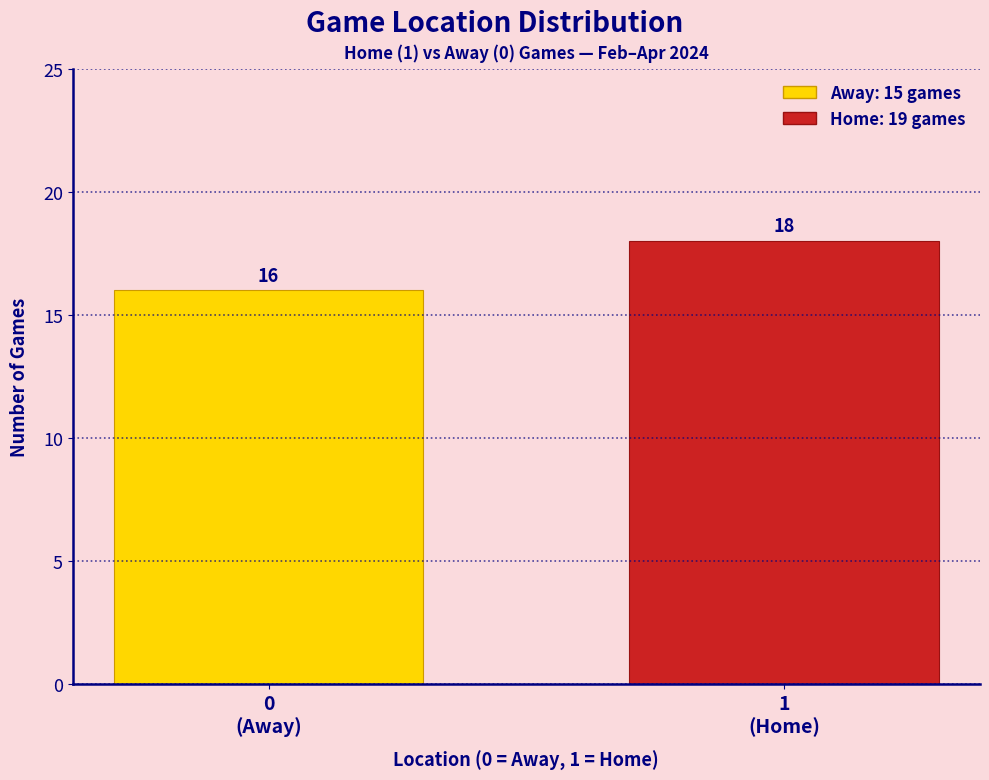

Reading left to right, what are all the values shown in this chart?

16	18